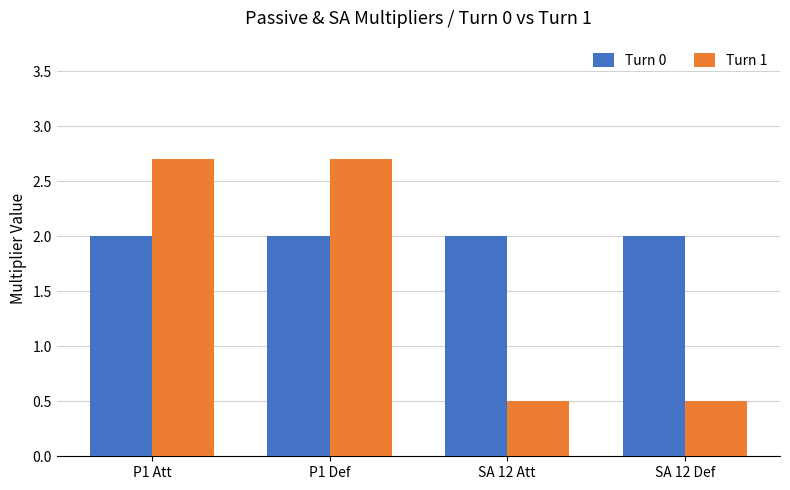

Rank the series at P1 Def from lowest to highest value.

Turn 0, Turn 1